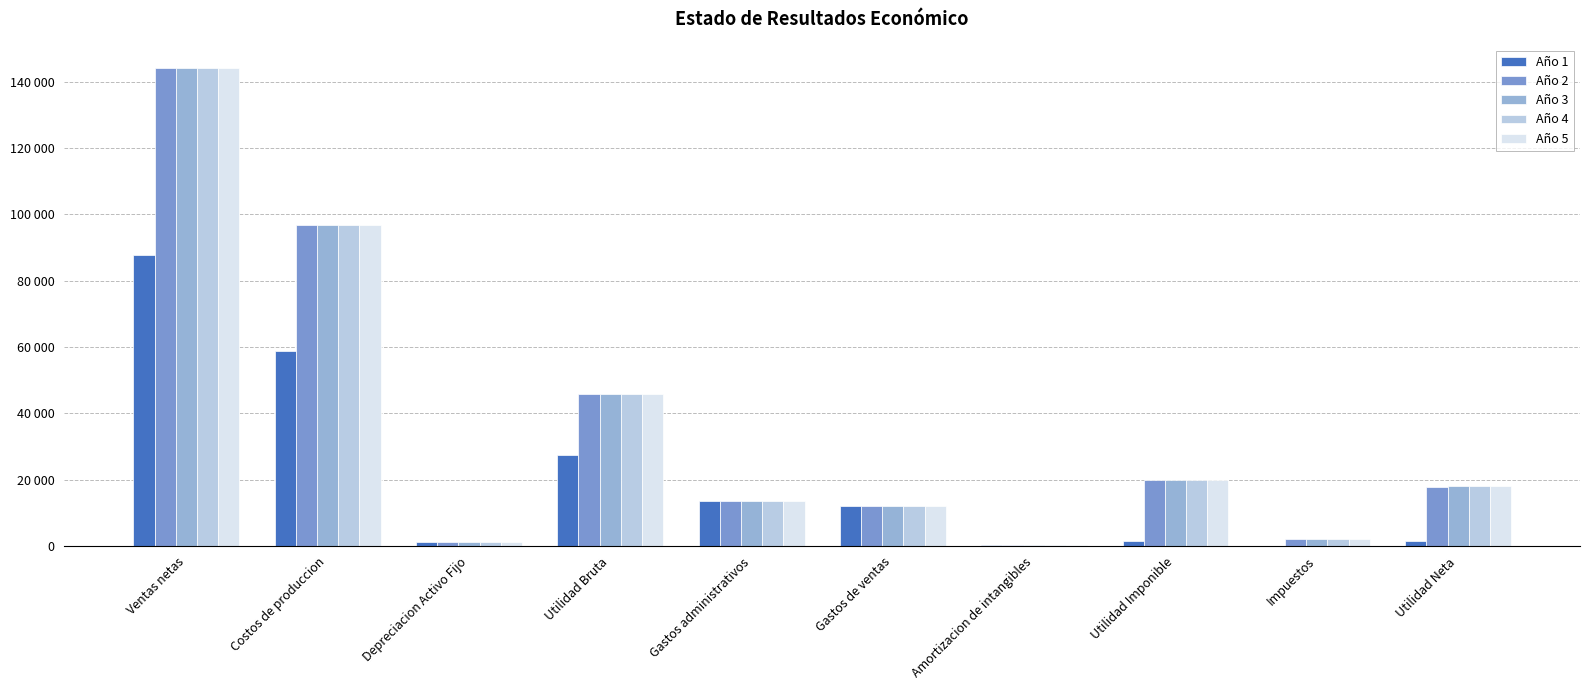

What is the lowest value of the Año 4 series?

291.0